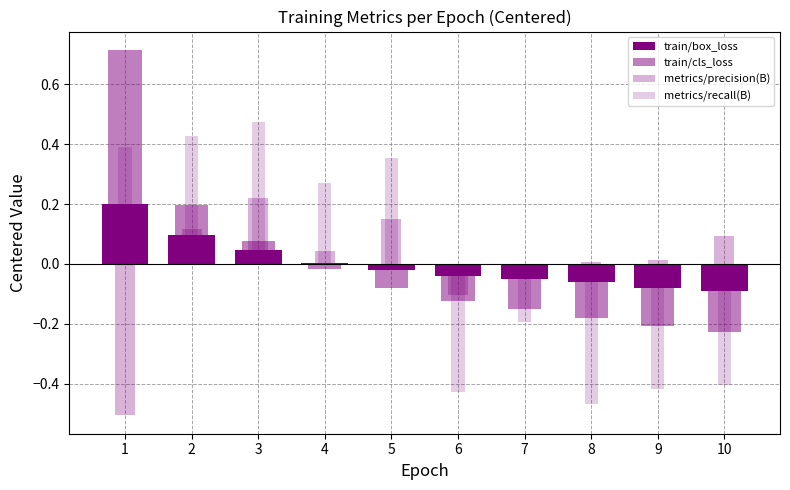

Reading left to right, what are all the values shown in this chart?

train/box_loss: 0.2	0.1	0.0	0.0	-0.0	-0.0	-0.1	-0.1	-0.1	-0.1
train/cls_loss: 0.7	0.2	0.1	-0.0	-0.1	-0.1	-0.2	-0.2	-0.2	-0.2
metrics/precision(B): -0.5	0.1	0.2	0.0	0.1	-0.1	-0.0	0.0	0.0	0.1
metrics/recall(B): 0.4	0.4	0.5	0.3	0.4	-0.4	-0.2	-0.5	-0.4	-0.4